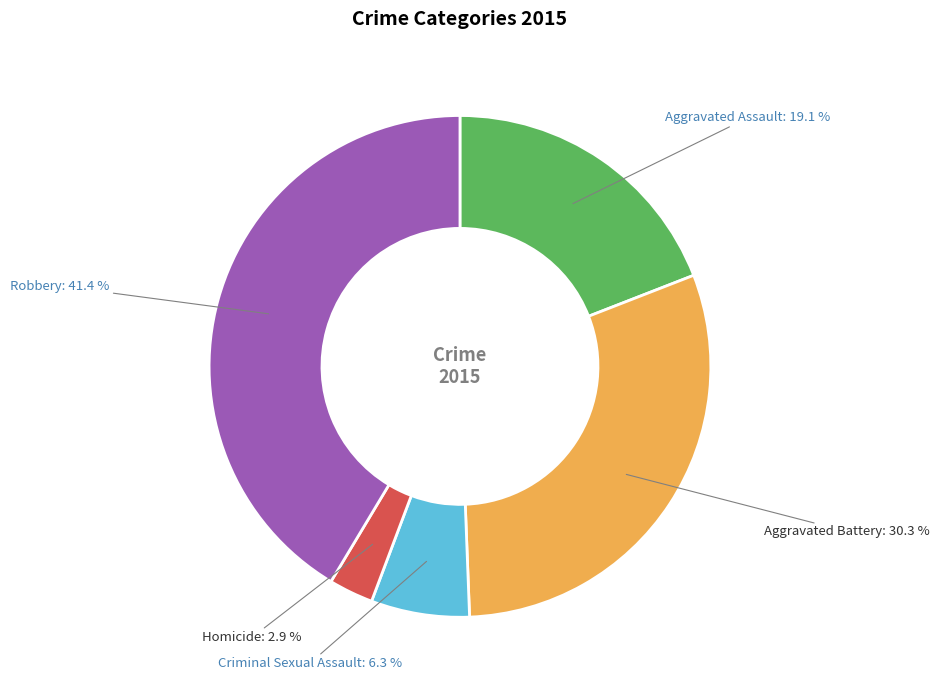

True or false: Criminal Sexual Assault accounts for 6% of the total.

True